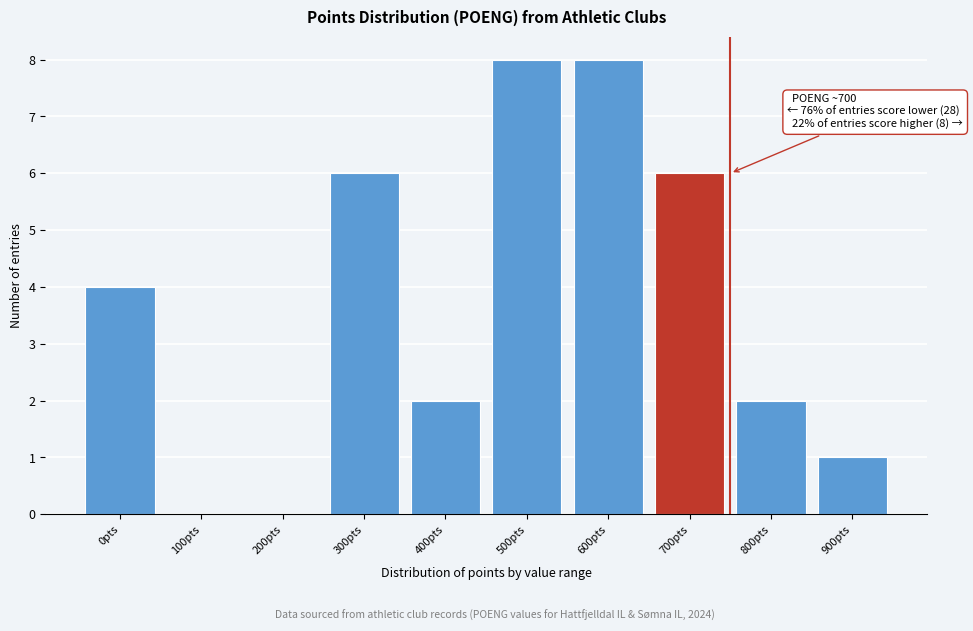

Reading left to right, transcribe all the data shown in this chart.

0pts=4	100pts=0	200pts=0	300pts=6	400pts=2	500pts=8	600pts=8	700pts=6	800pts=2	900pts=1